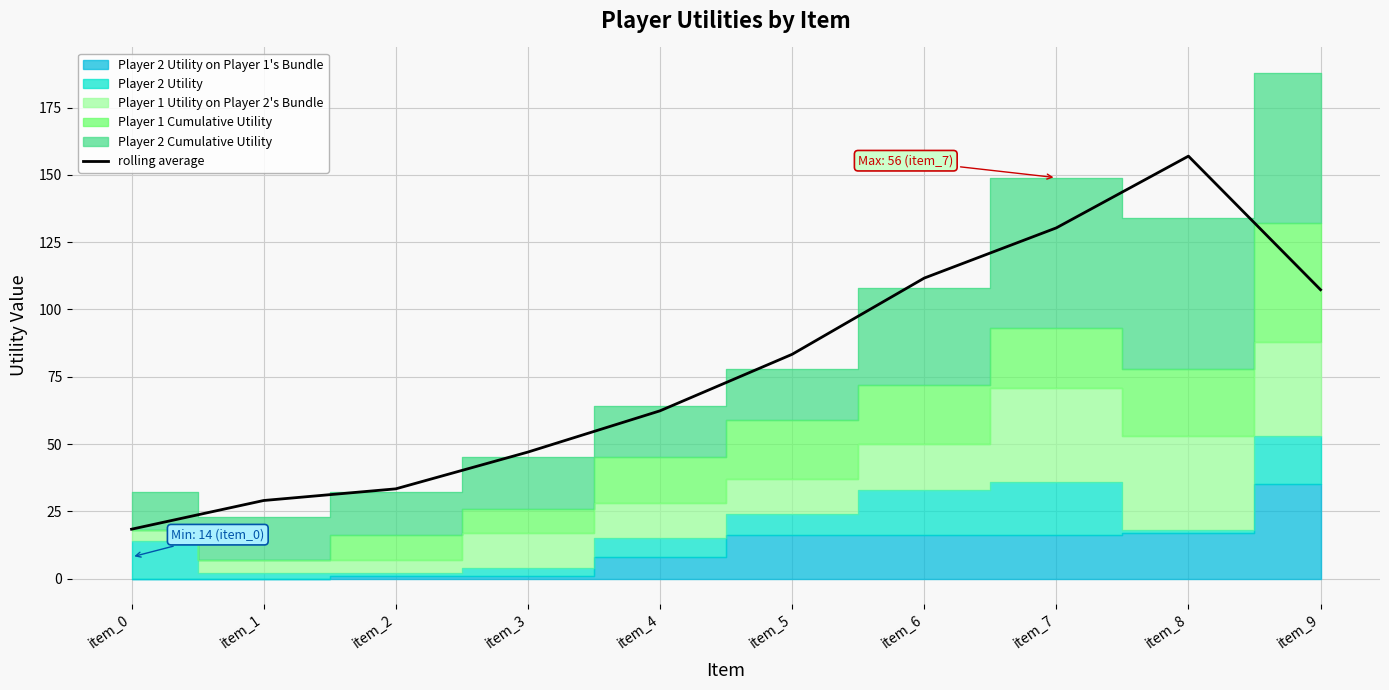

Approximately how many times larger is the value at item_4 compared to item_5?

0.7